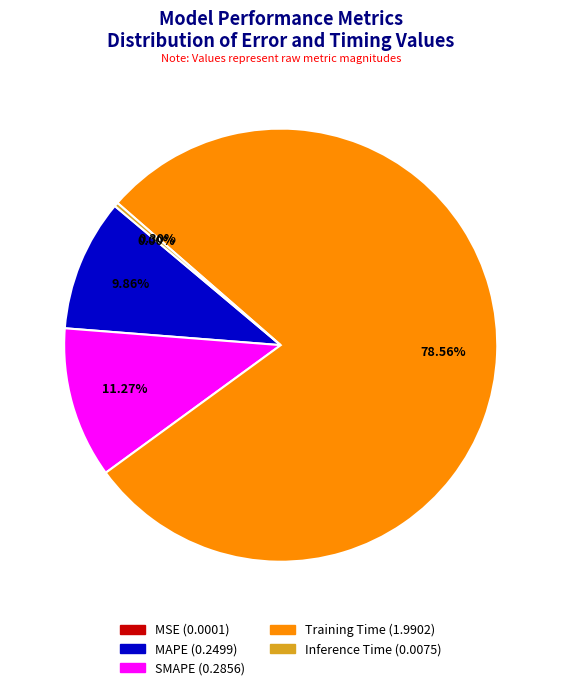

Is the sum of Inference Time and Training Time greater than half?

Yes